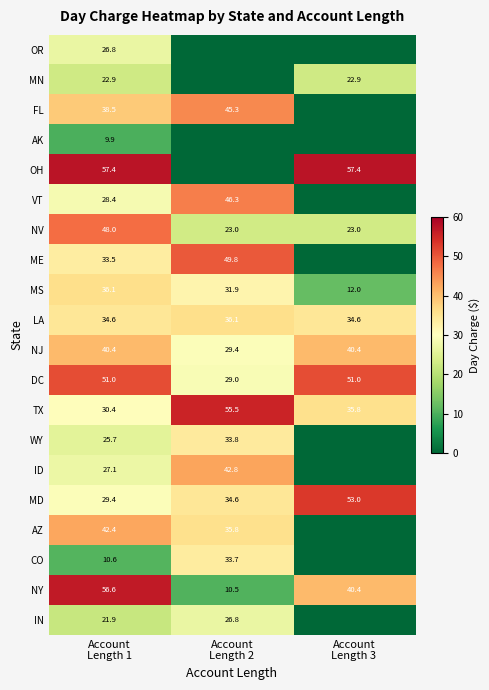

How many categories are shown in the chart?

3